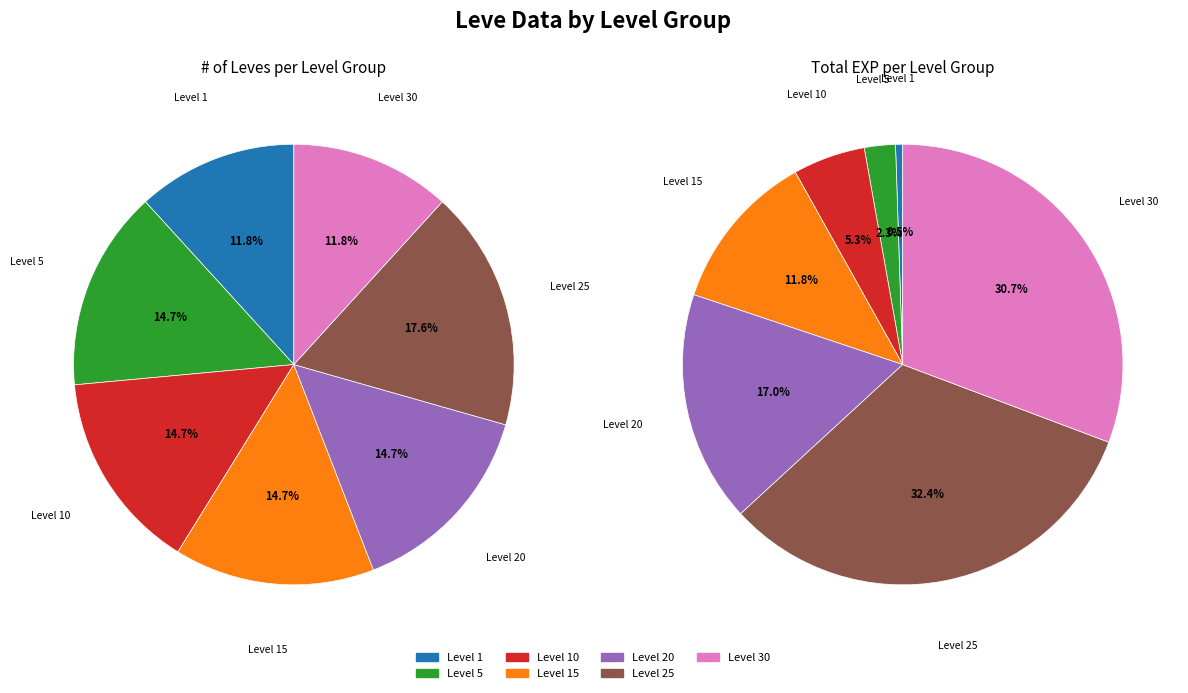

To the nearest percent, what percentage of the pie is Level 15?

15%